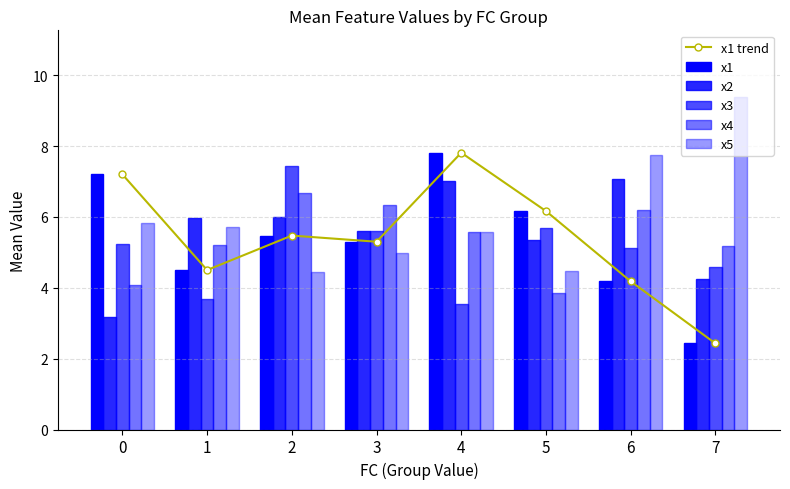

Is the value of x5 at 6 greater than the value of x1 trend at 7?

Yes